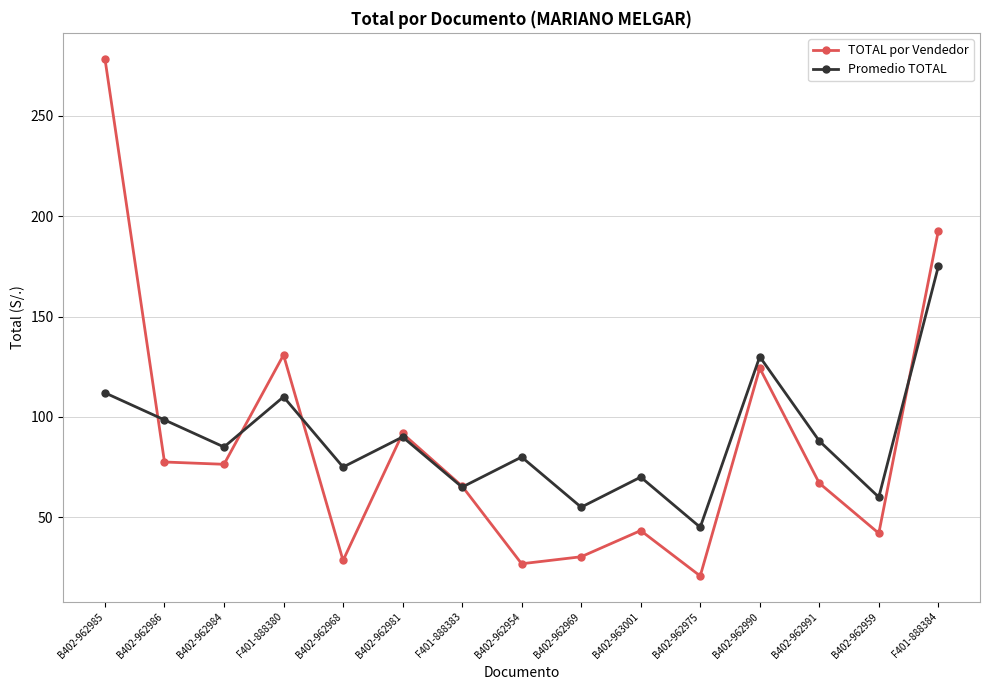

Rank the series by their average value, from lowest to highest.

TOTAL por Vendedor, Promedio TOTAL